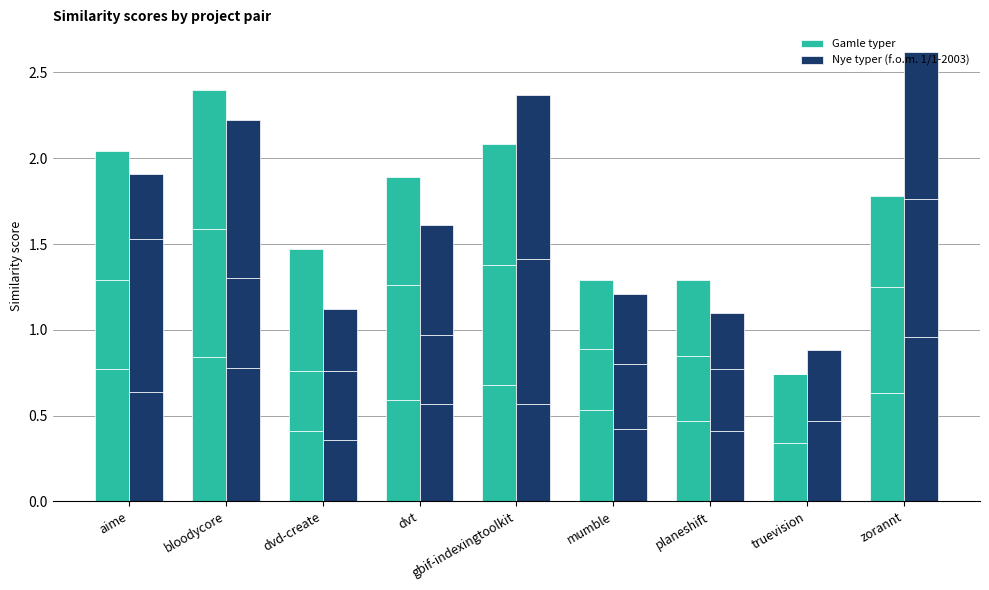

Is it true that Gamle typer equals 0.7 at gbif-indexingtoolkit?

True